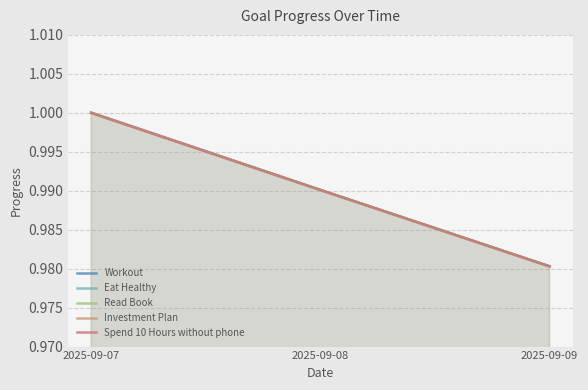

Reading left to right, list all the values displayed in this chart.

Workout: 1.0	1.0	1.0
Eat Healthy: 1.0	1.0	1.0
Read Book: 1.0	1.0	1.0
Investment Plan: 1.0	1.0	1.0
Spend 10 Hours without phone: 1.0	1.0	1.0